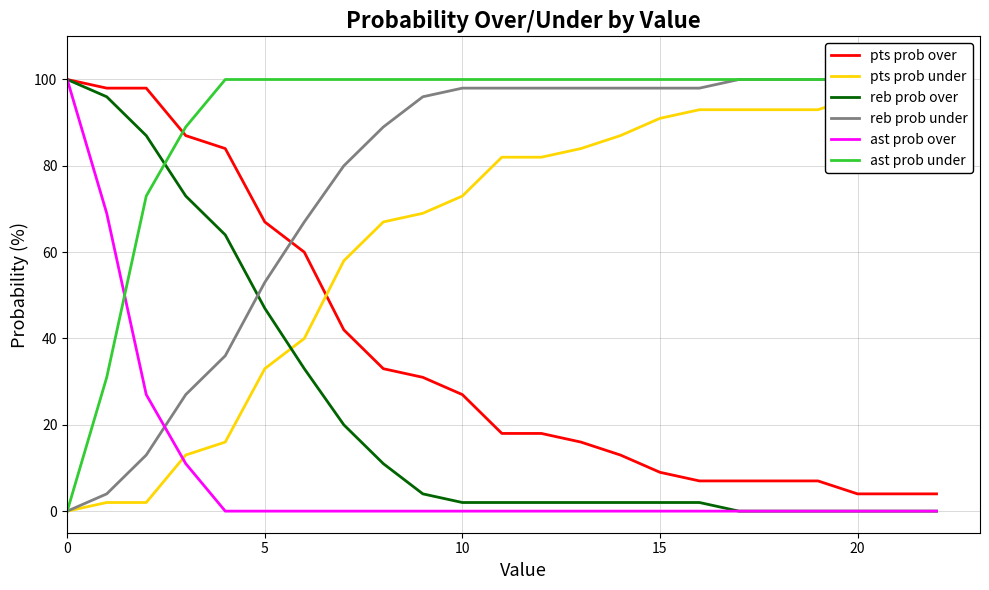

The ast prob over series shows -37 at 15. True or false?

False